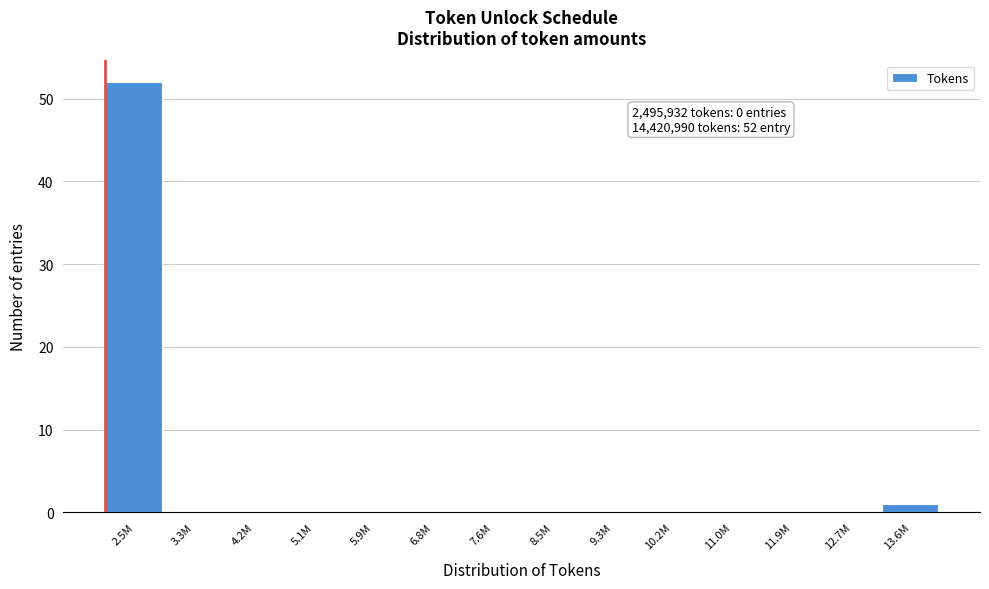

Reading left to right, what are all the values shown in this chart?

2.5M=52	3.3M=0	4.2M=0	5.1M=0	5.9M=0	6.8M=0	7.6M=0	8.5M=0	9.3M=0	10.2M=0	11.0M=0	11.9M=0	12.7M=0	13.6M=1